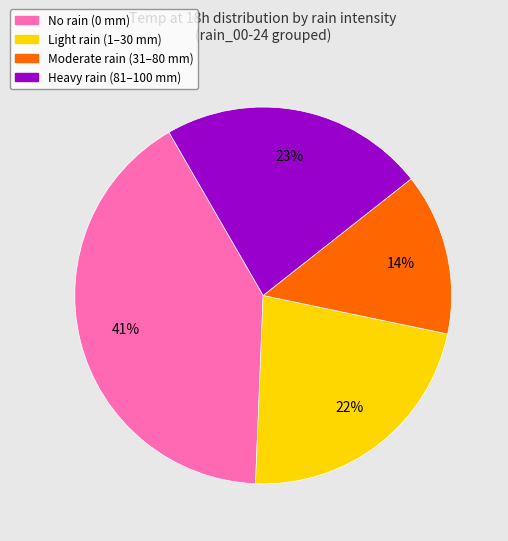

To the nearest percent, what is the difference between the largest and smallest slice percentages?

27%